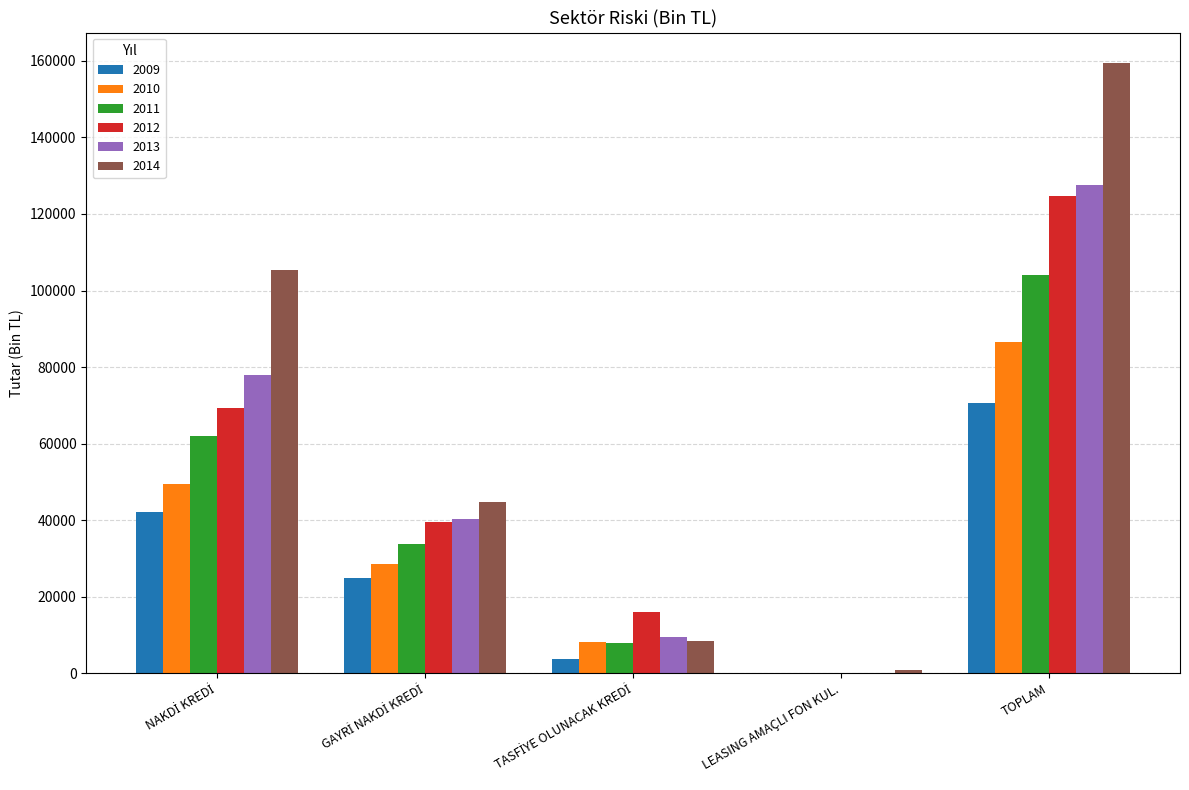

At which category does the chart reach its peak across all series?

TOPLAM